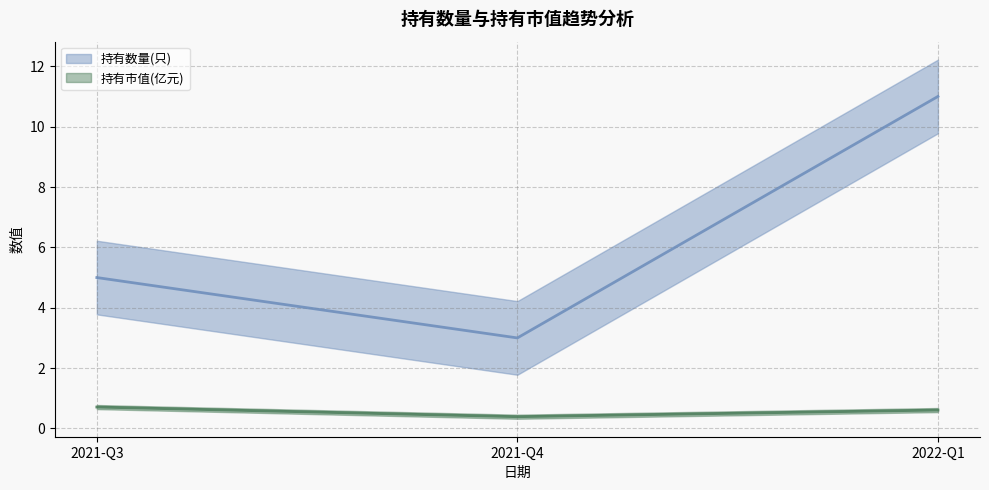

Rank the series by their average value, from highest to lowest.

持有数量(只) (line), 持有市值(亿元) (line)